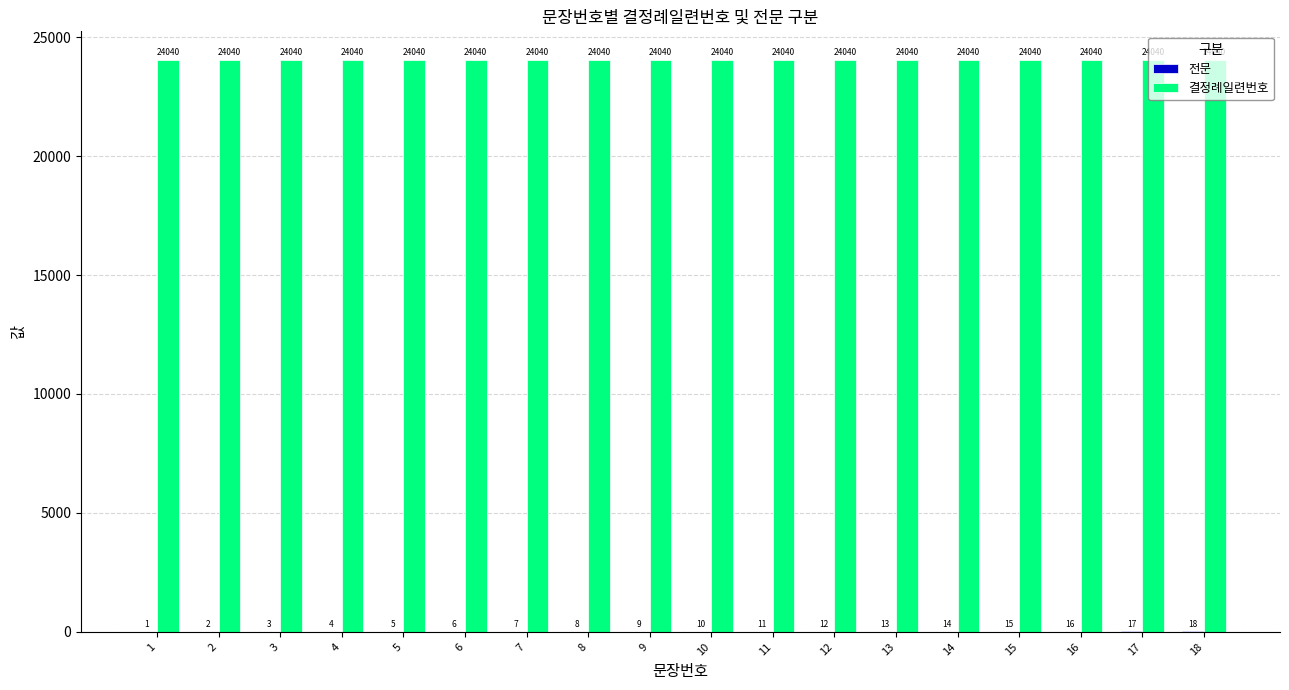

Does the chart contain stacked bars?

No